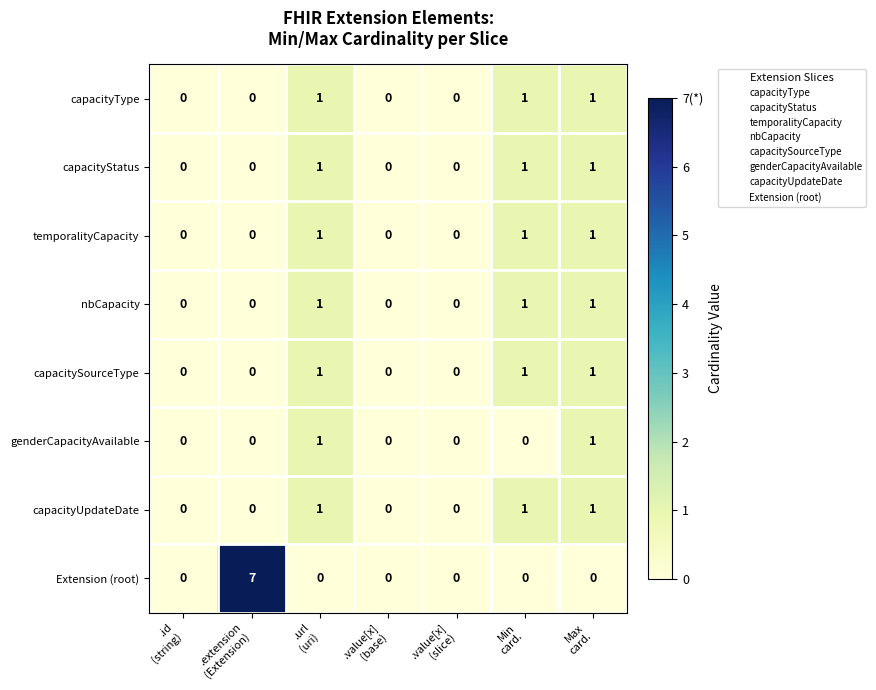

What is the maximum value shown in the chart?

7